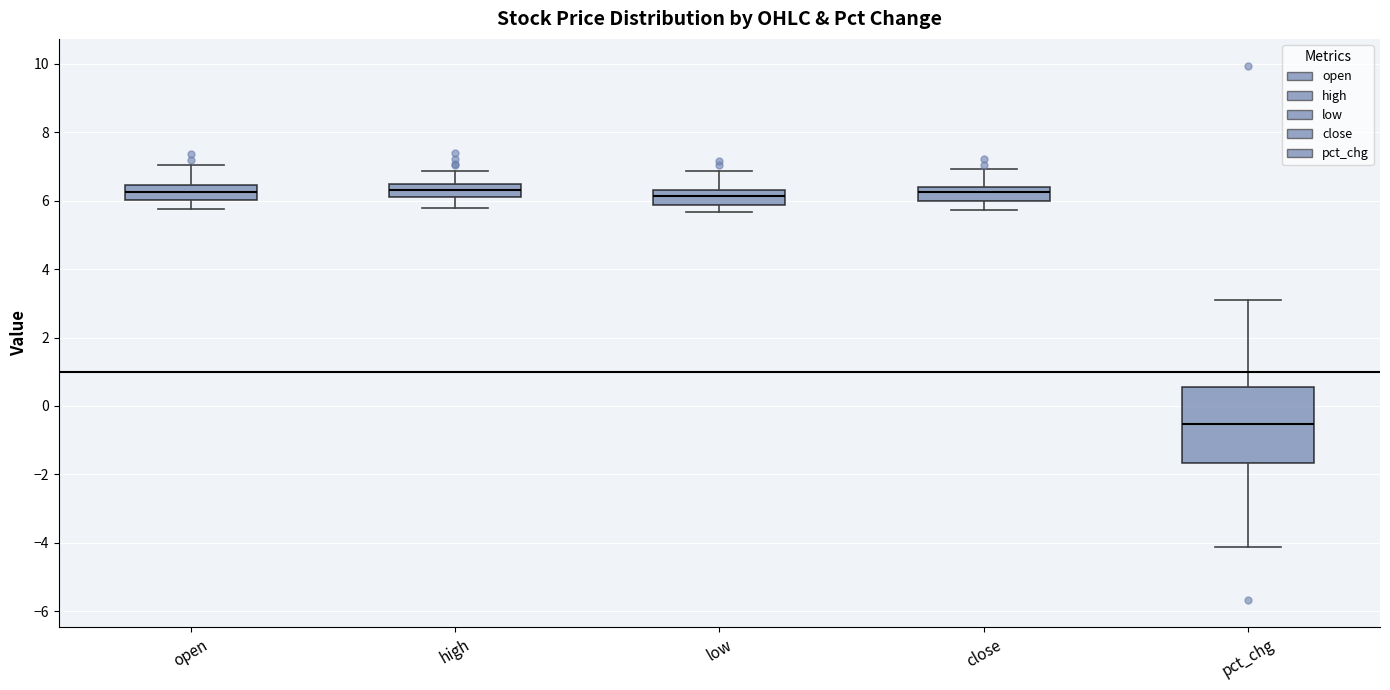

Comparing the boxes themselves (not the whiskers), which one is the tallest?

pct_chg